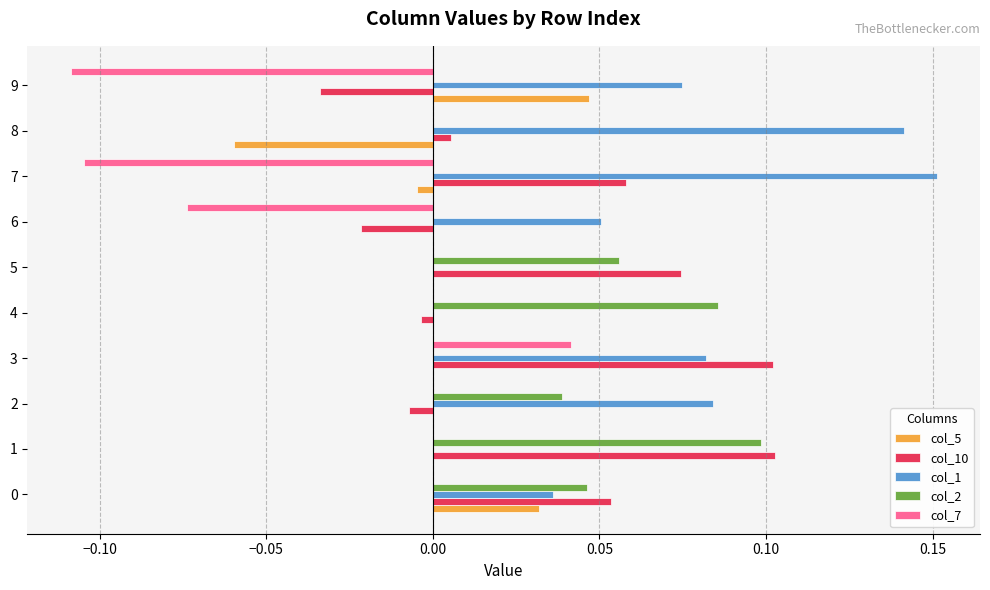

How many data points does each series have?

10